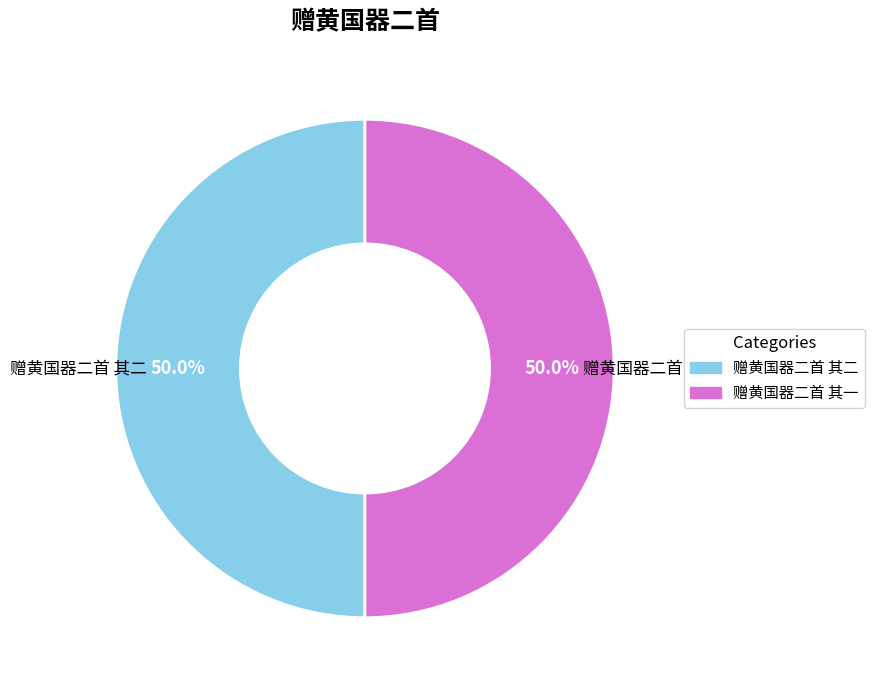

To the nearest percent, what is the average slice percentage?

50%